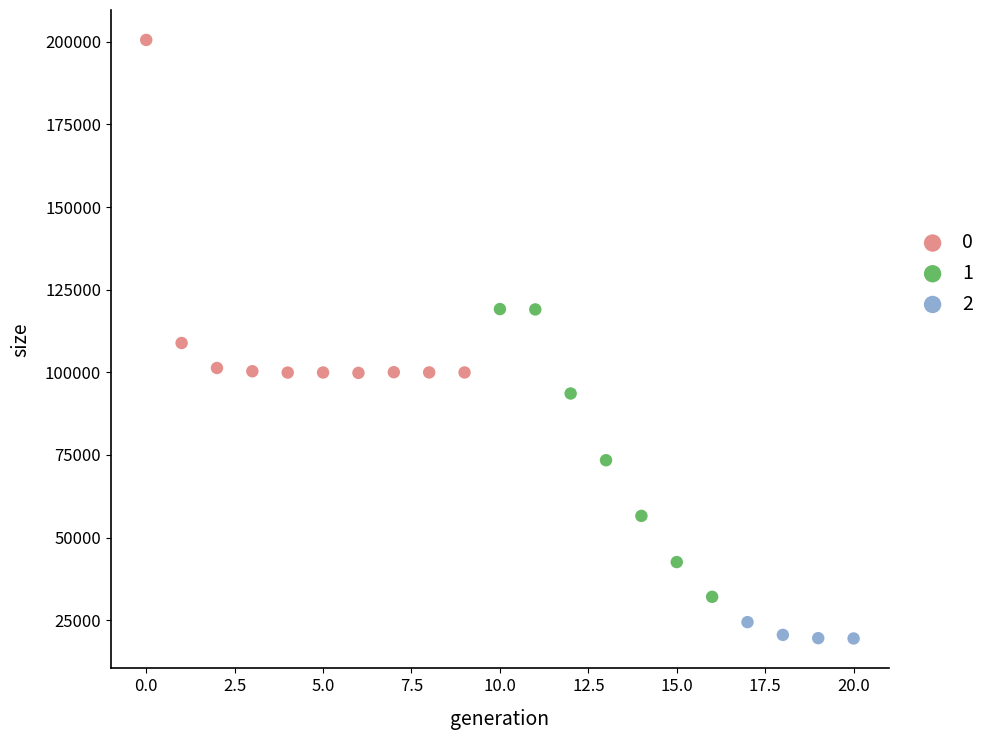

Which series reaches the maximum Y coordinate?

0